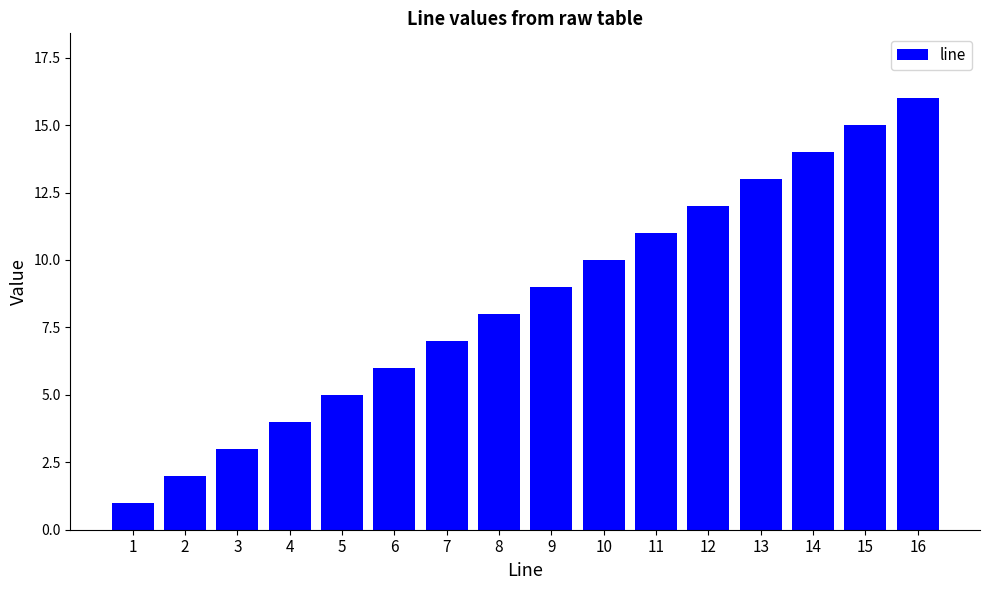

What is the change in value from 6 to 15?

+9